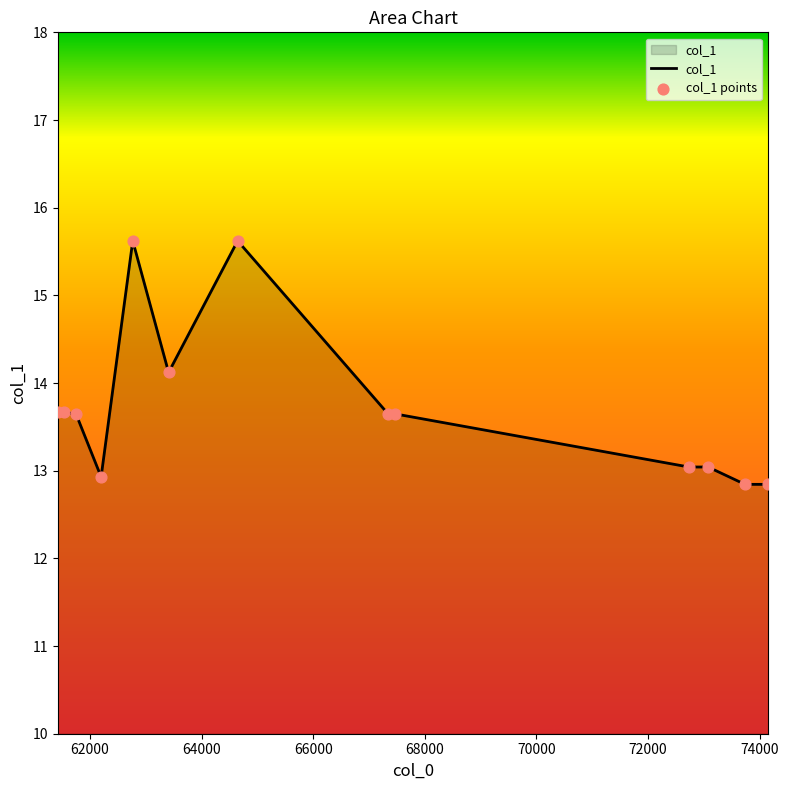

What is the minimum value shown in the chart?

12.8